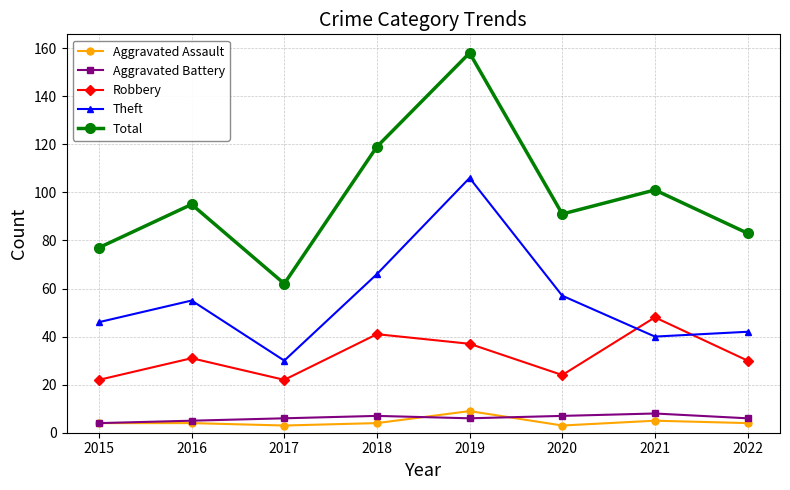

Is it true that Theft equals 106 at 2019?

True